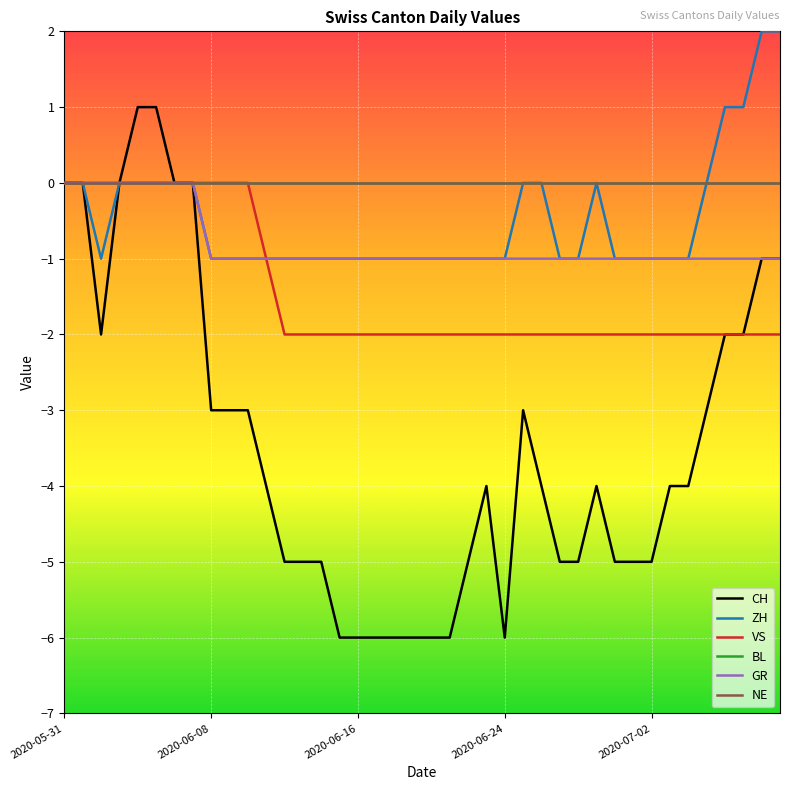

Is this an area chart (filled region under the line)?

No